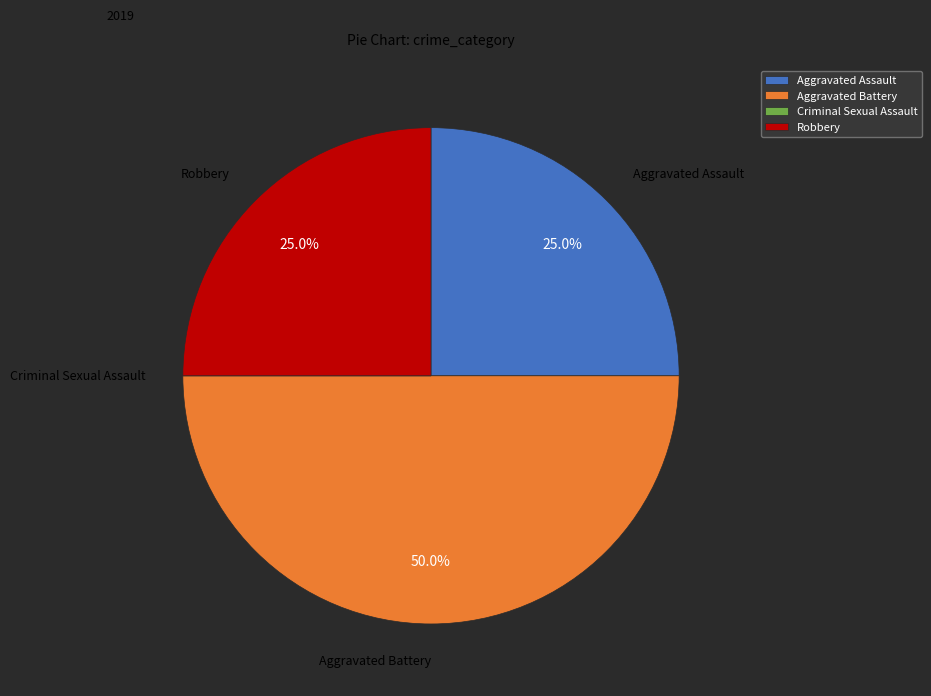

Combined, what portion of the pie is Robbery and Aggravated Battery?

75.0%